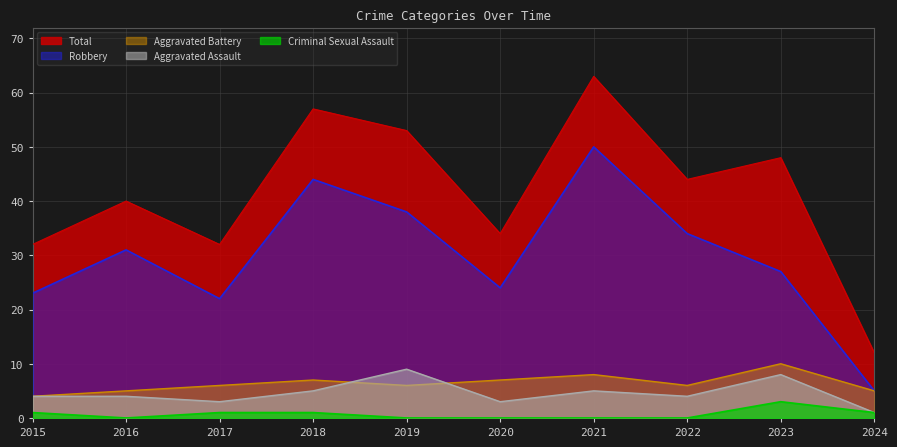

What is the spread (max minus min) of values at 2021?

63